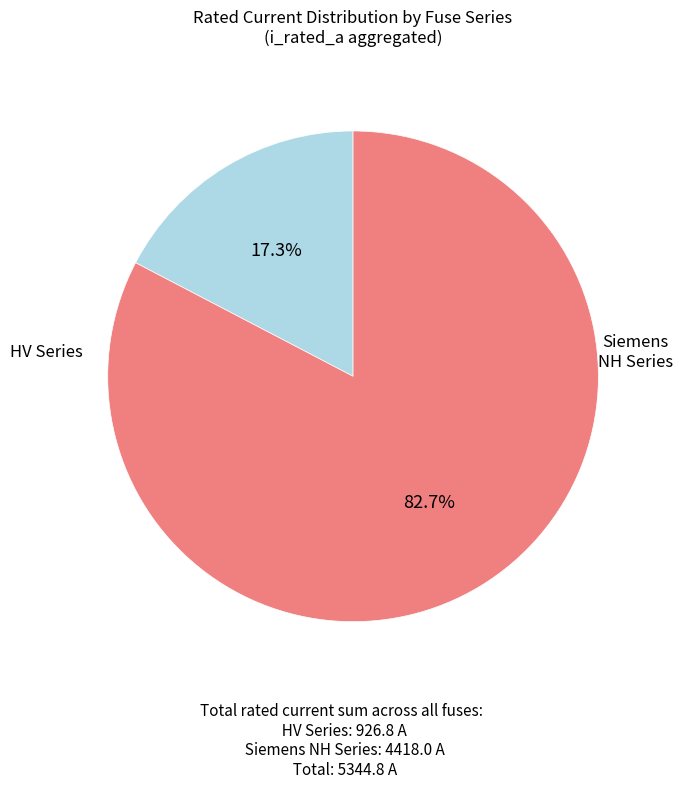

Is there any slice that represents more than half of the pie?

Yes